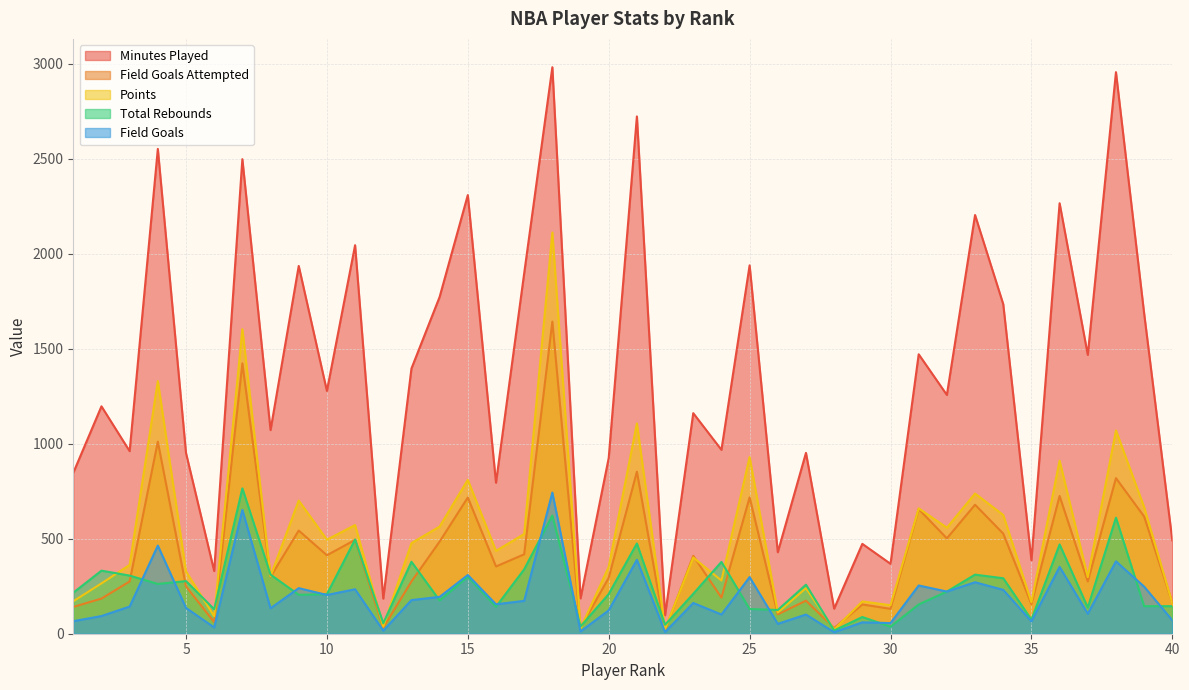

What is the value of the Points point at the 9th from the left?

701